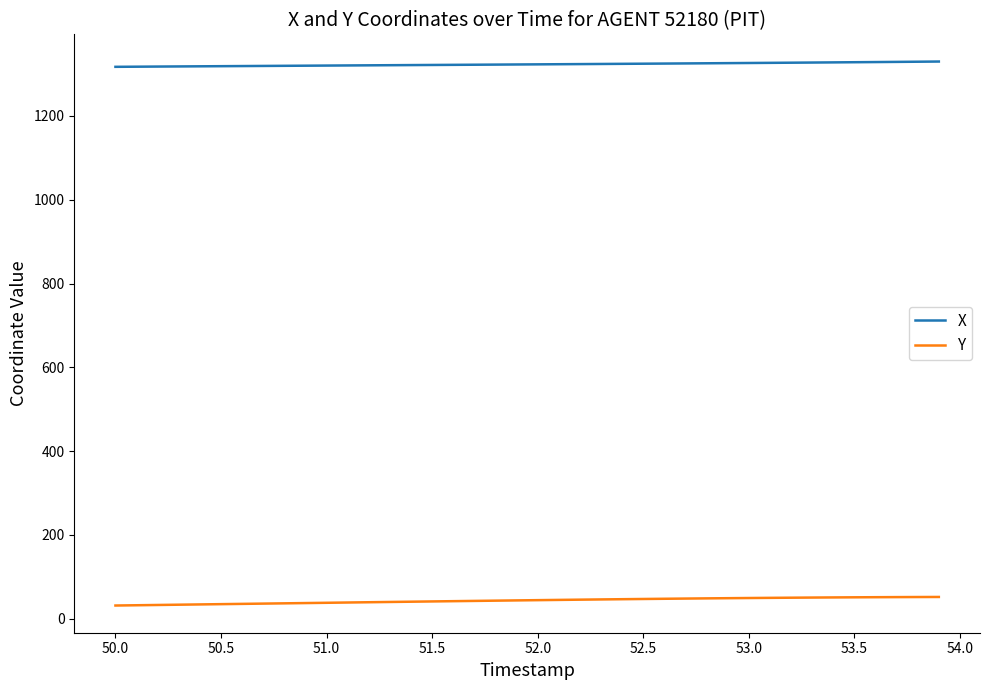

Which series has the widest spread of values?

Y